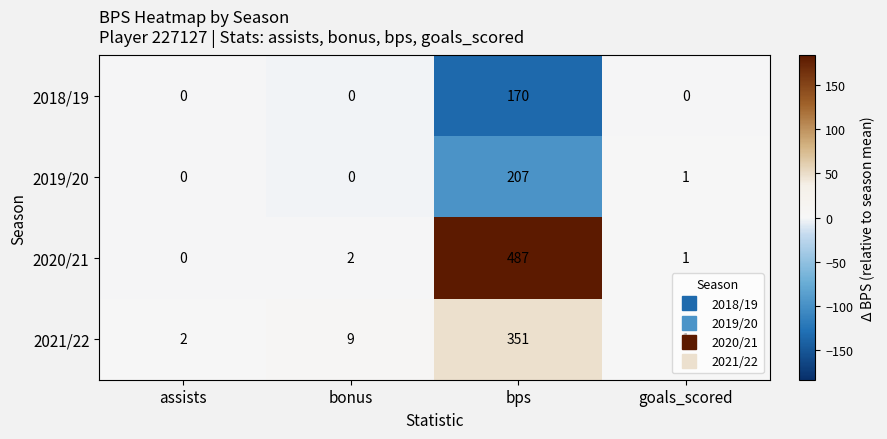

Which series has the largest range (max minus min)?

2020/21